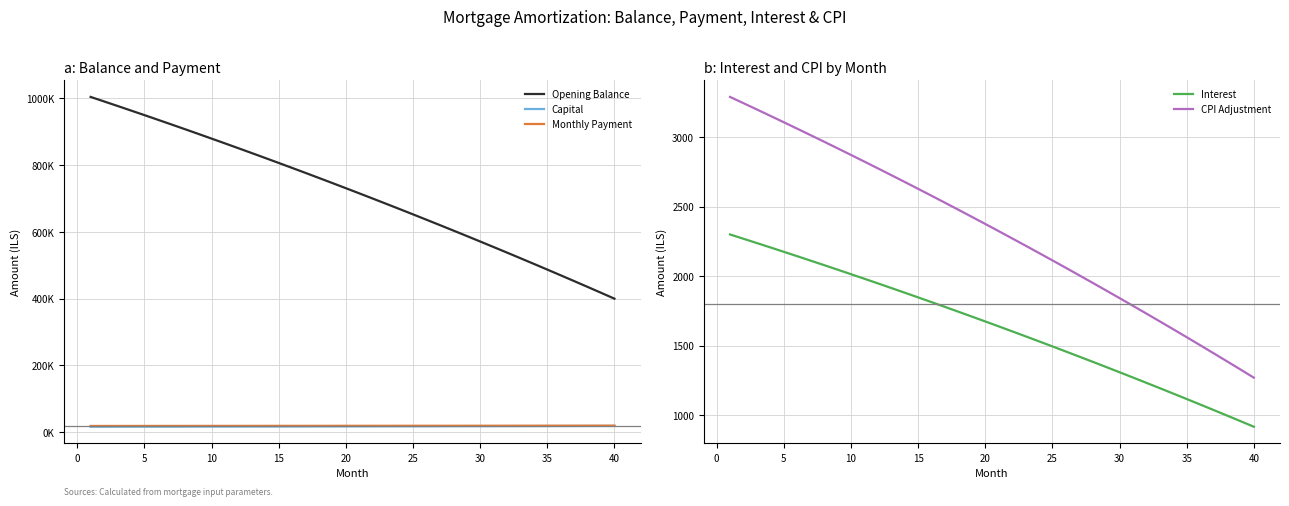

What is the minimum value for CPI Adjustment?

1269.3